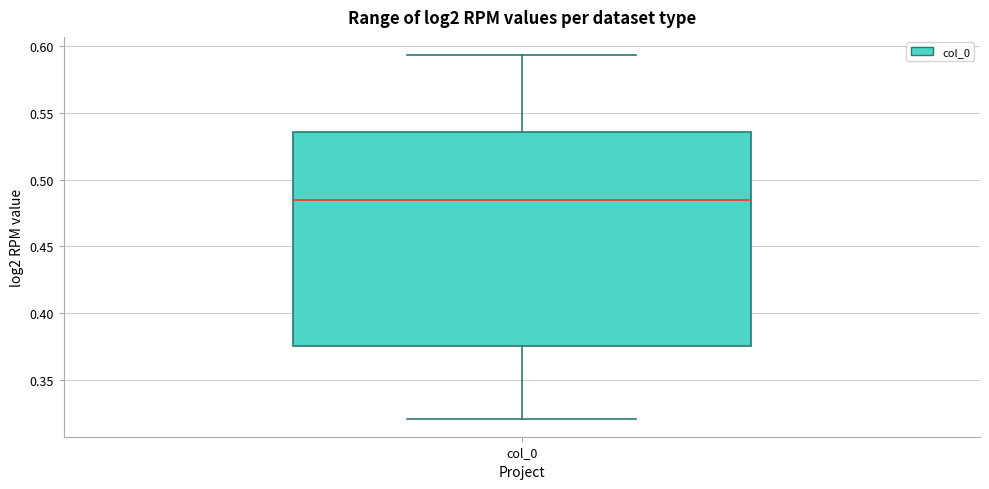

Where does the median line of the box for col_0 sit on the y-axis? The values are not printed on the chart, so give them approximately, as read against the axis.

0.485